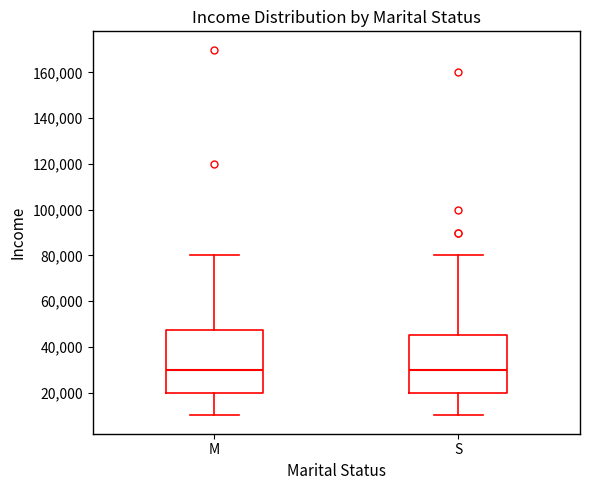

Which box is the tallest, from its lower edge to its upper edge?

M